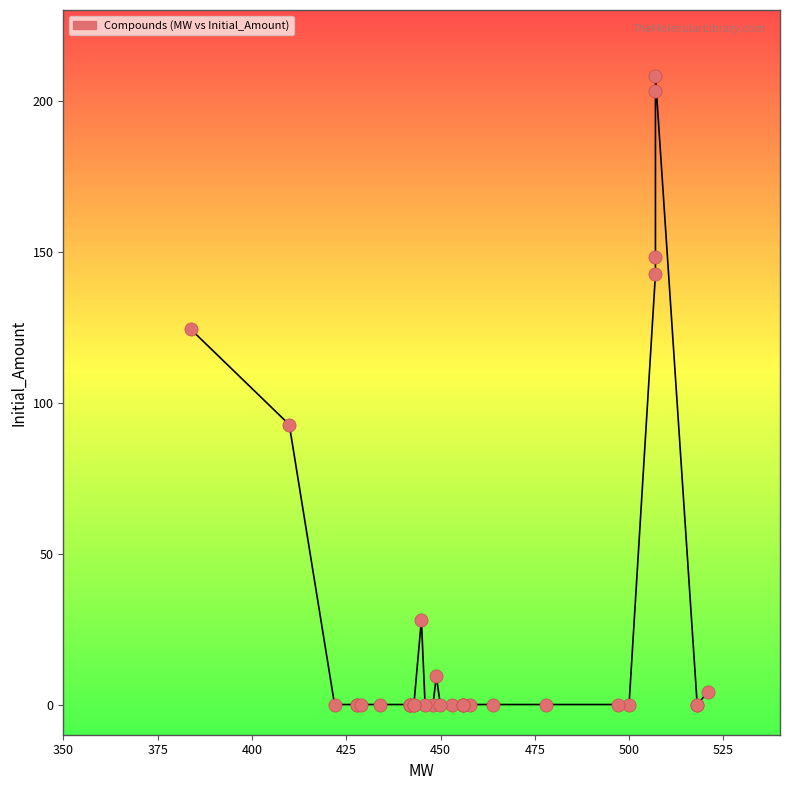

What Y value in the scatter plot is closest to 104?

92.7